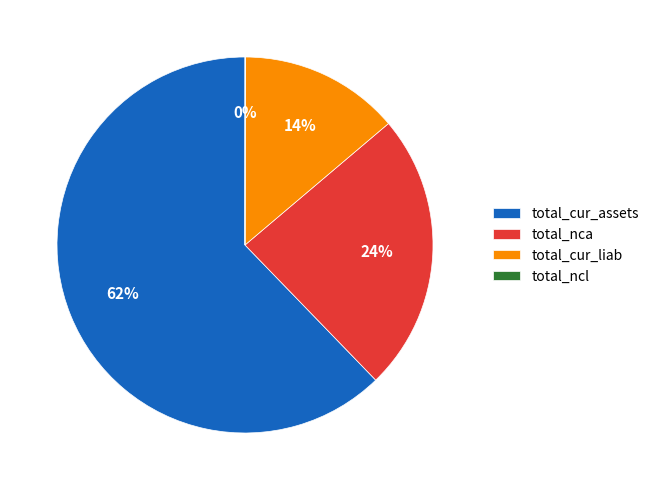

Does any single category account for the majority?

Yes